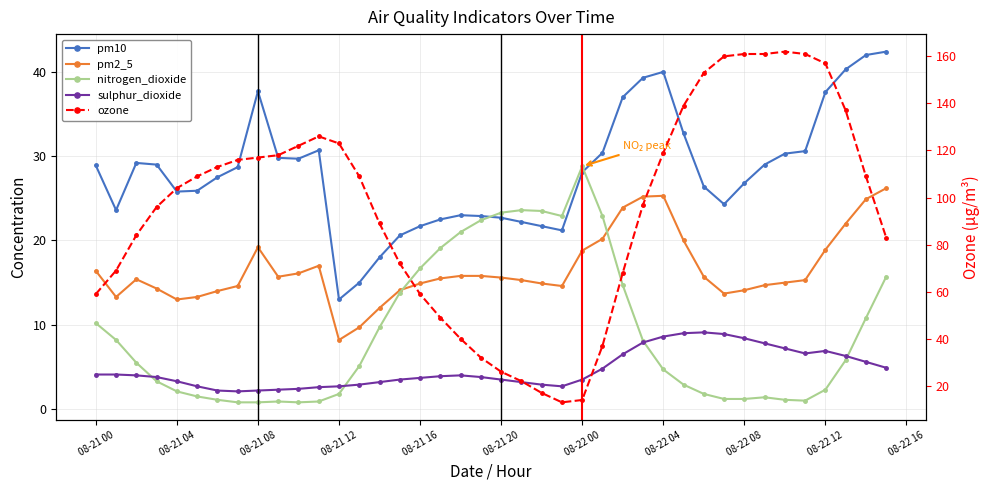

Reading left to right, what are all the values shown in this chart?

pm10: 28.9	23.6	29.2	29.0	25.8	25.9	27.5	28.7	37.7	29.8	29.7	30.7	13.0	15.0	18.0	20.6	21.7	22.5	23.0	22.9	22.7	22.2	21.7	21.2	28.1	30.4	37.0	39.3	40.0	32.7	26.4	24.3	26.8	29.0	30.3	30.6	37.6	40.3	42.0	42.4
pm2_5: 16.4	13.3	15.4	14.3	13.0	13.3	14.0	14.6	19.2	15.7	16.1	17.0	8.2	9.7	12.0	14.1	14.9	15.5	15.8	15.8	15.6	15.3	14.9	14.6	18.8	20.2	23.9	25.2	25.3	20.0	15.7	13.7	14.1	14.7	15.0	15.3	18.9	22.0	24.9	26.2
nitrogen_dioxide: 10.2	8.2	5.5	3.3	2.1	1.5	1.1	0.8	0.8	0.9	0.8	0.9	1.8	5.1	9.7	13.8	16.7	19.1	21.0	22.4	23.3	23.6	23.5	22.9	28.8	22.9	14.7	8.1	4.7	2.9	1.8	1.2	1.2	1.4	1.1	1.0	2.3	5.8	10.8	15.7
sulphur_dioxide: 4.1	4.1	4.0	3.8	3.3	2.7	2.2	2.1	2.2	2.3	2.4	2.6	2.7	2.9	3.2	3.5	3.7	3.9	4.0	3.8	3.5	3.2	2.9	2.7	3.5	4.8	6.5	7.9	8.6	9.0	9.1	8.9	8.4	7.8	7.2	6.6	6.9	6.3	5.6	4.9
ozone: 59.0	69.0	84.0	96.0	104.0	109.0	113.0	116.0	117.0	118.0	122.0	126.0	123.0	109.0	89.0	72.0	59.0	49.0	40.0	32.0	26.0	22.0	17.0	13.0	14.0	37.0	68.0	97.0	119.0	139.0	153.0	160.0	161.0	161.0	162.0	161.0	157.0	137.0	109.0	83.0